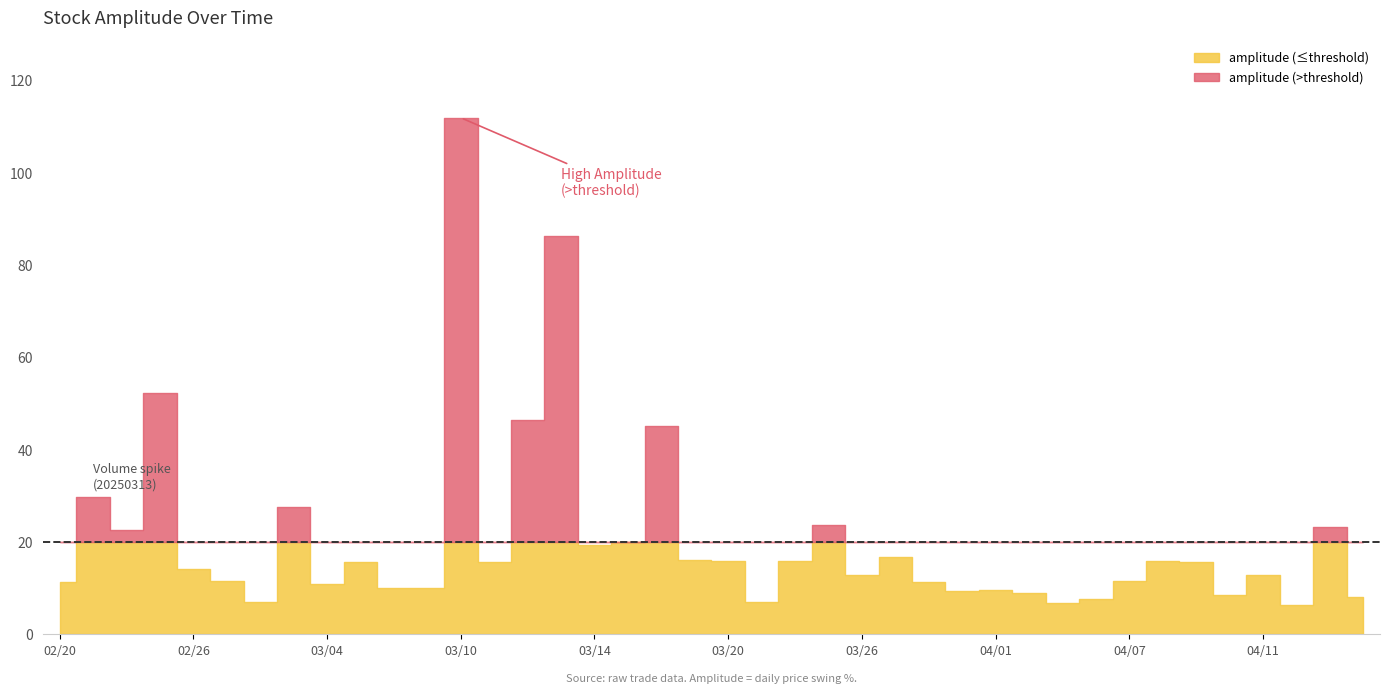

True or false: volume and amplitude intersect in this chart.

False